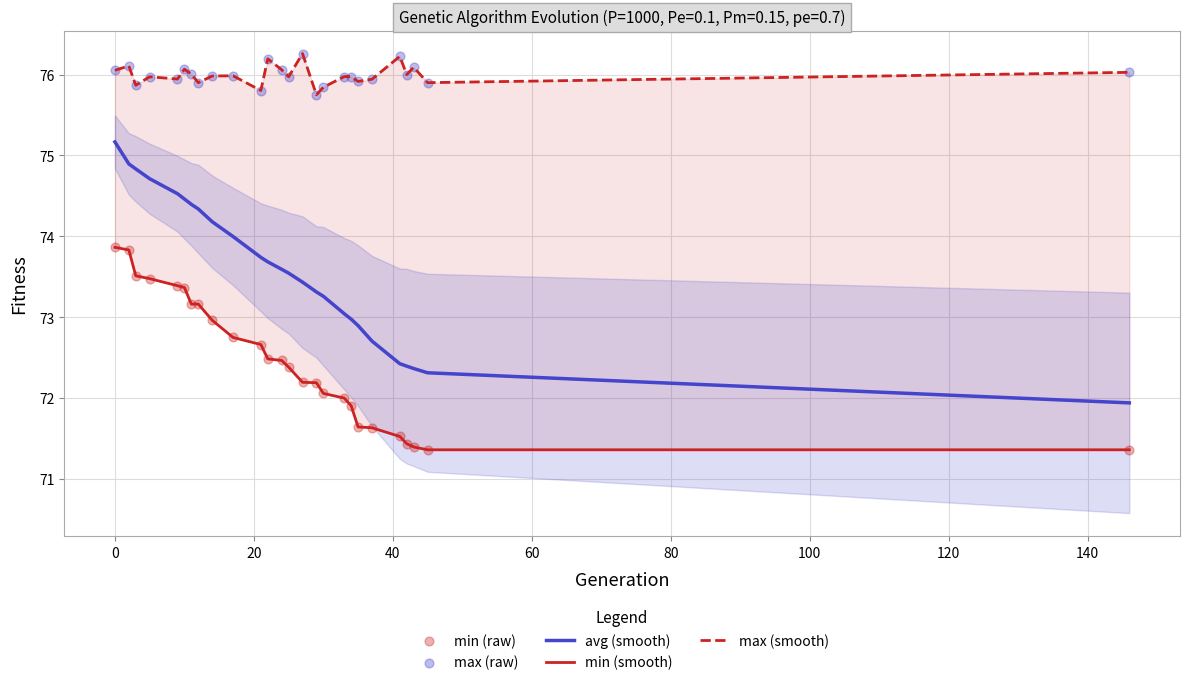

What is the lowest value of the avg (smooth) series?

71.9